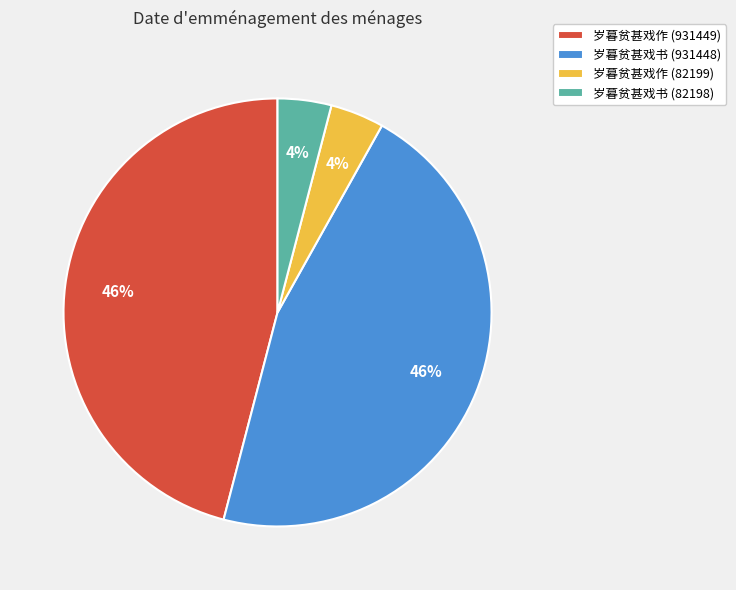

True or false: 岁暮贫甚戏书 (931448) accounts for 46% of the total.

True